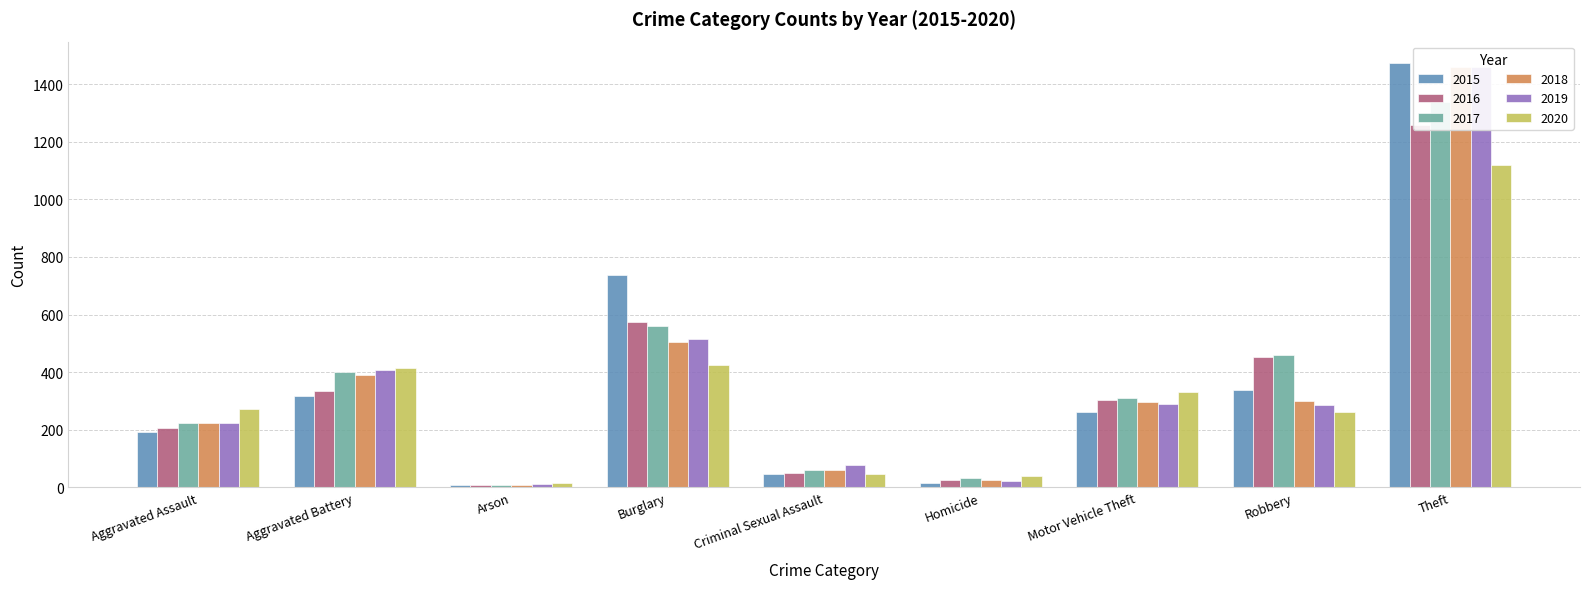

How many bars are there in each group?

6